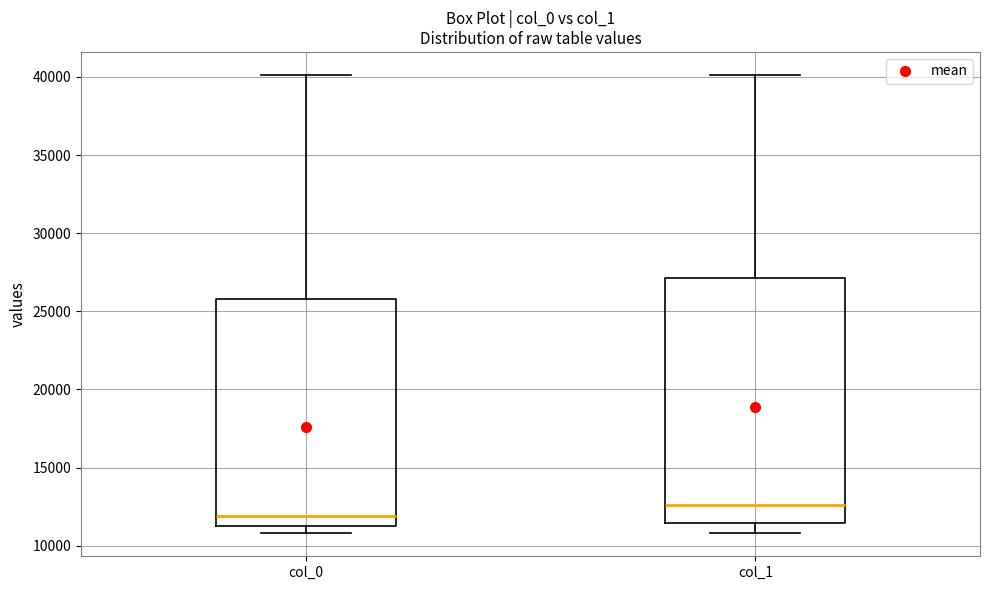

Which box is the tallest, from its lower edge to its upper edge?

col_1